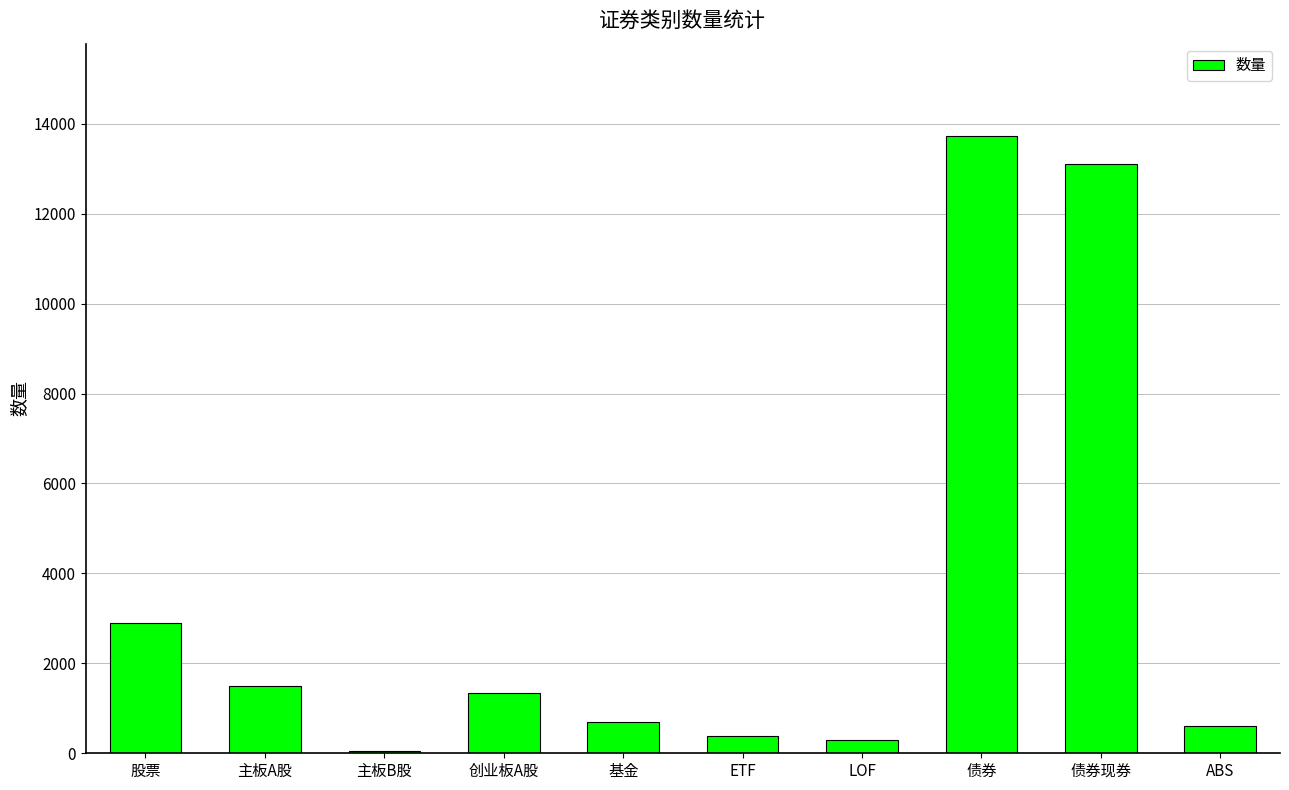

What is the maximum value shown in the chart?

13722